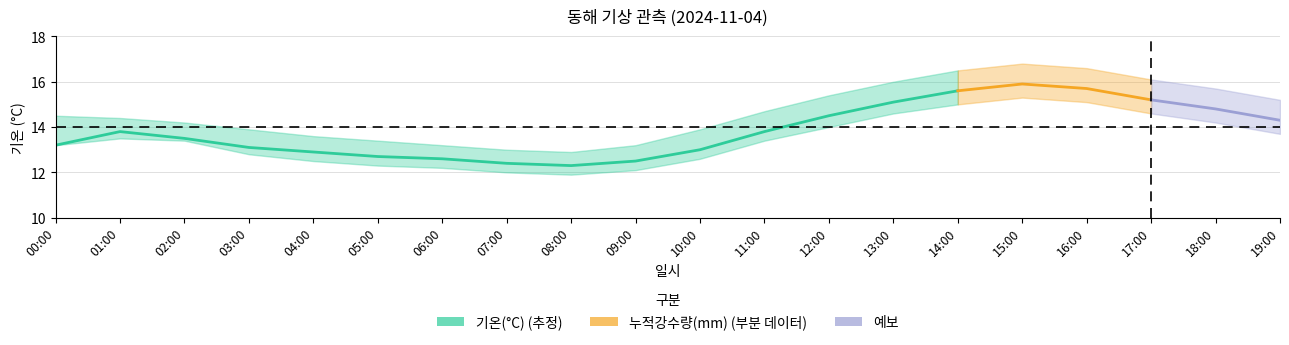

Read the 기온(°C) 상한 value at 13:00.

16.0